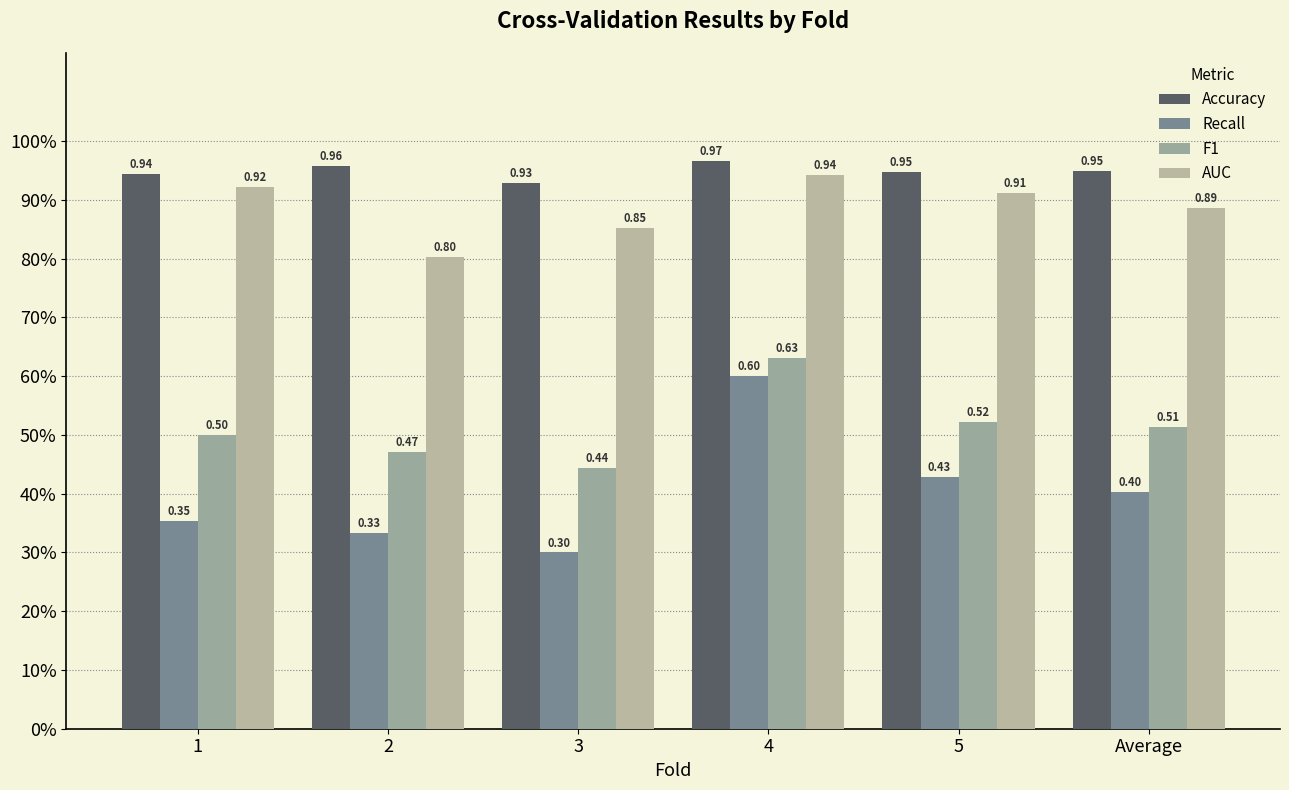

At which label is Accuracy closest to 0?

3